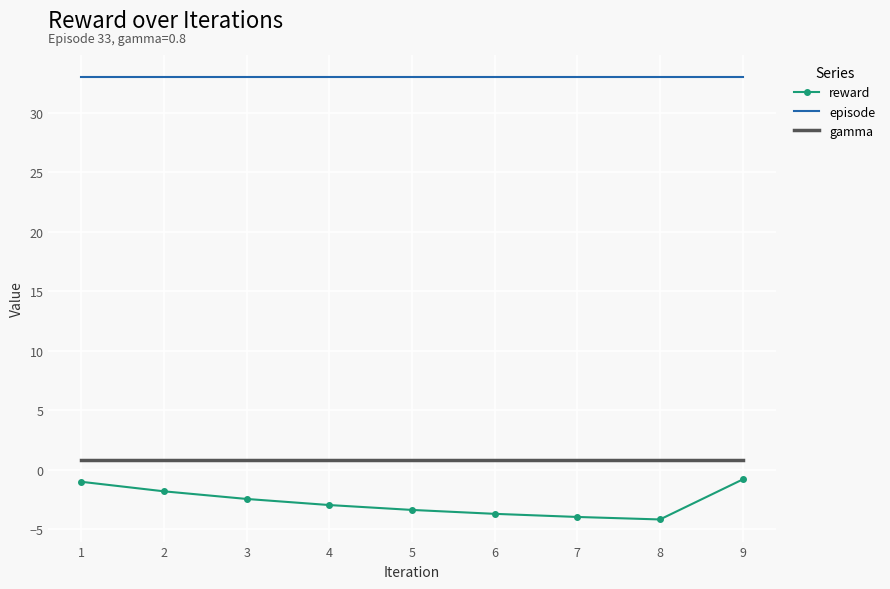

True or false: gamma and reward cross at least once.

False